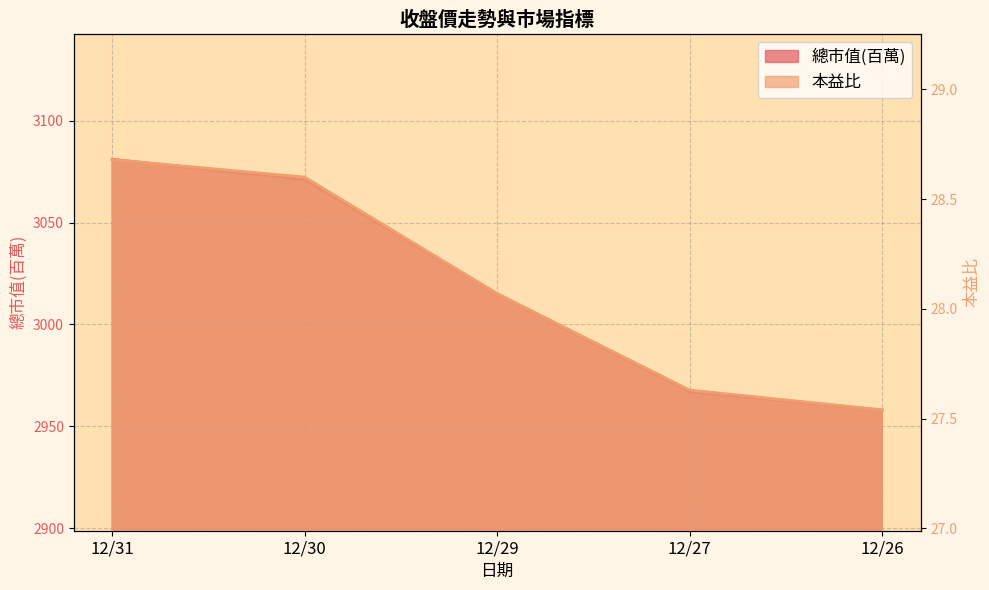

What is the total value across all series at 12/29?

3043.1